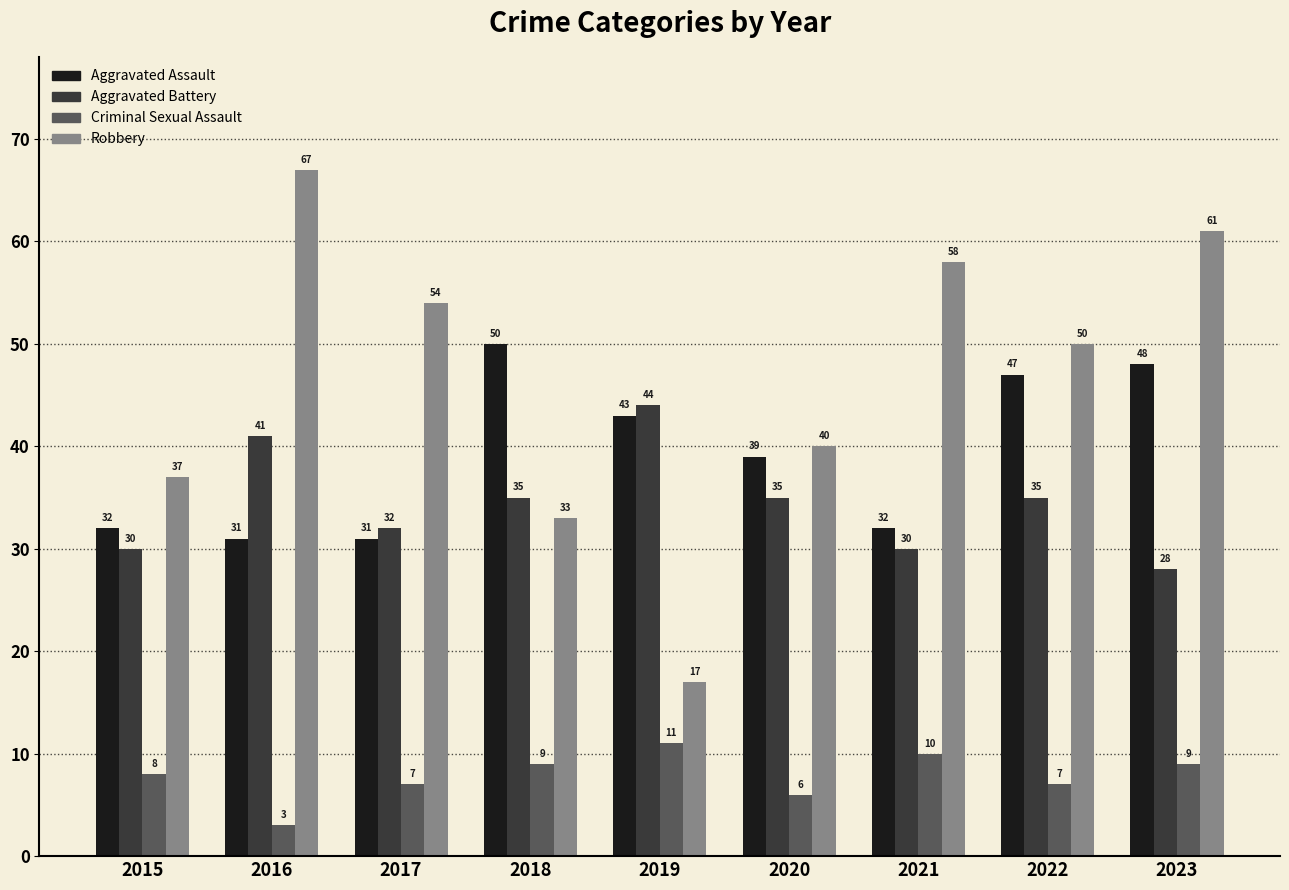

At which category is the sum across all series the highest?

2023